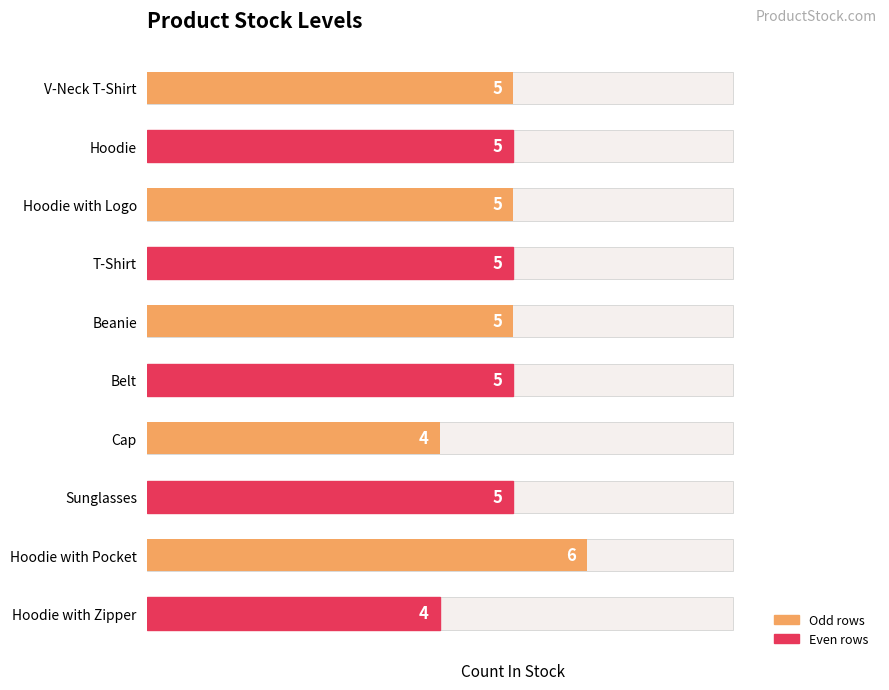

What is the value of the 6th bar from the left?

5